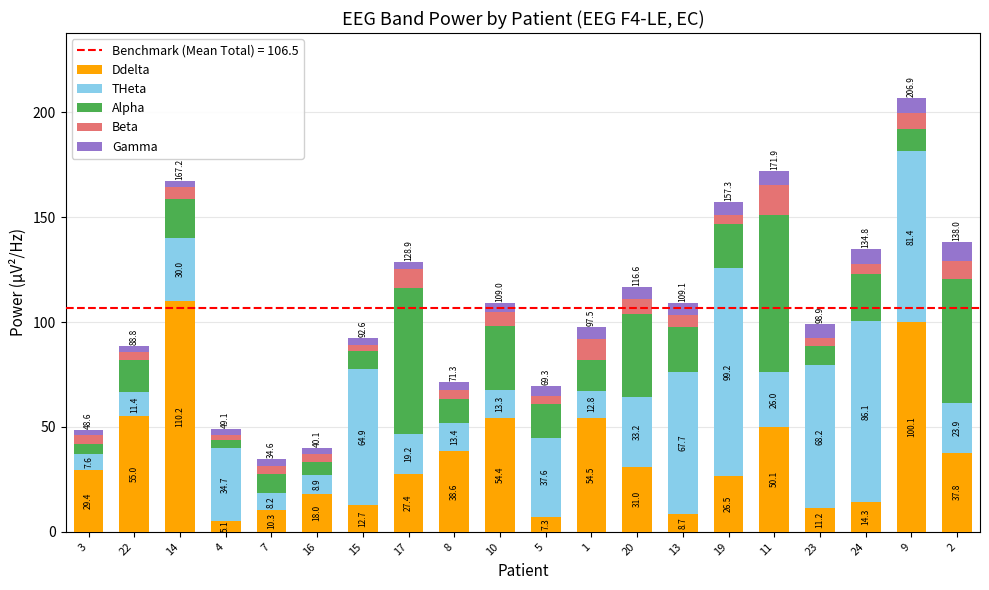

Reading left to right, transcribe the values for Ddelta.

29.4	55.0	110.2	5.1	10.3	18.0	12.7	27.4	38.6	54.4	7.3	54.5	31.0	8.7	26.5	50.1	11.2	14.3	100.1	37.8